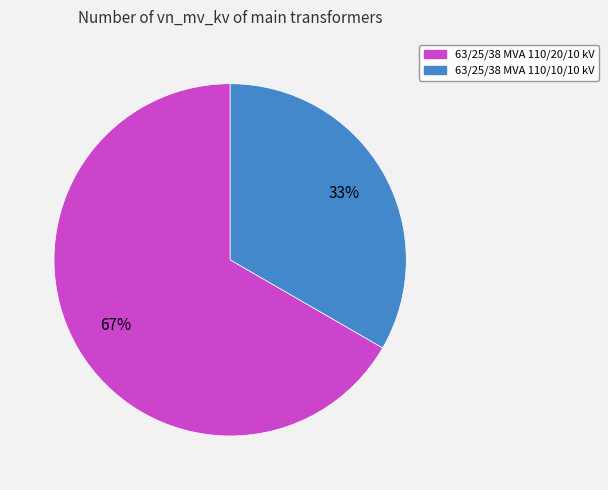

What is the majority slice?

63/25/38 MVA 110/20/10 kV